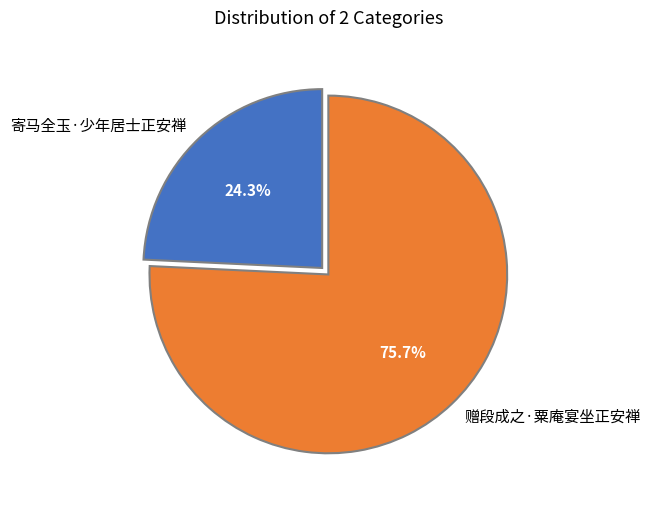

Is the sum of 寄马全玉·少年居士正安禅 and 赠段成之·粟庵宴坐正安禅 greater than half?

Yes